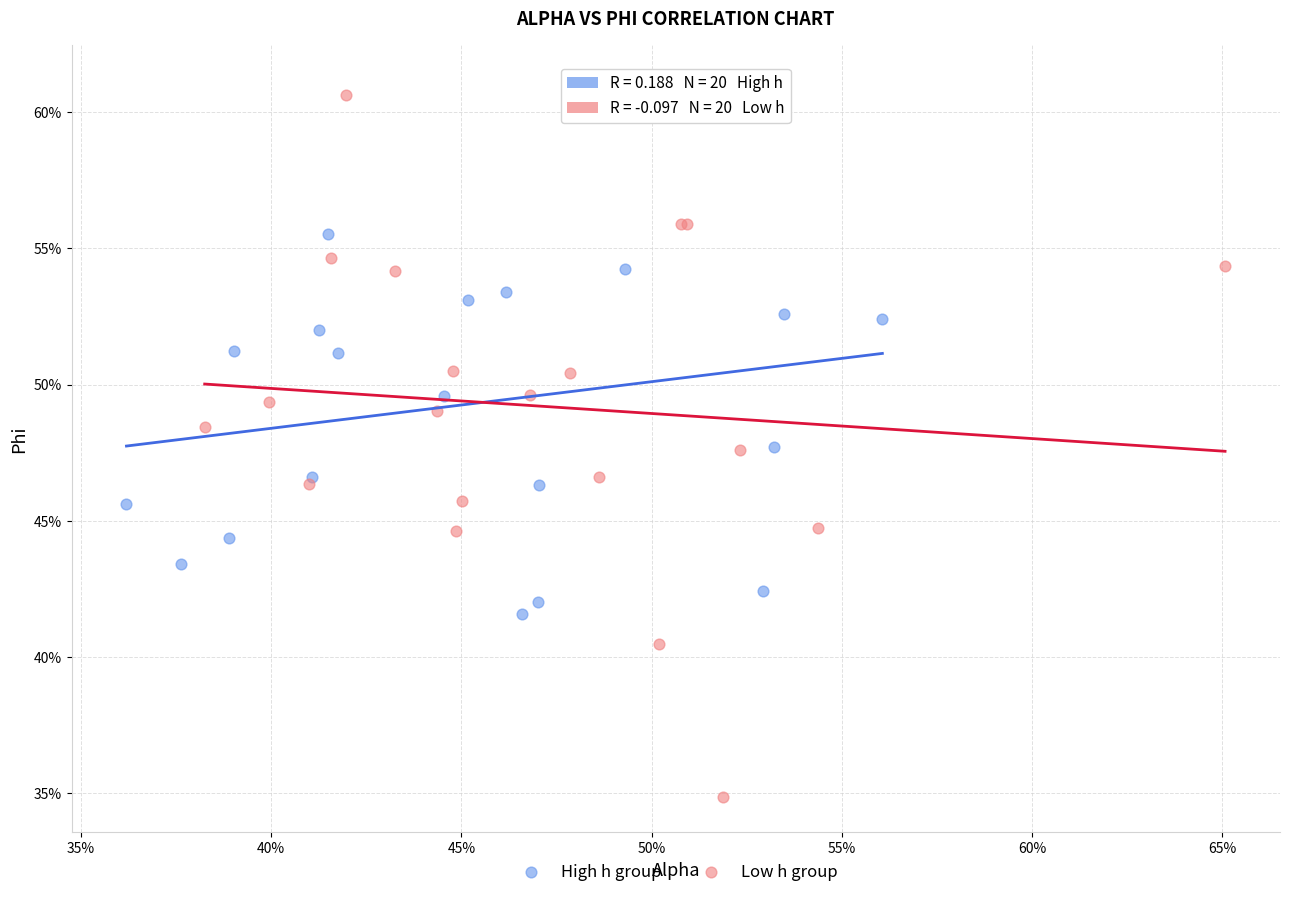

Which series reaches the minimum Y coordinate?

Low h group